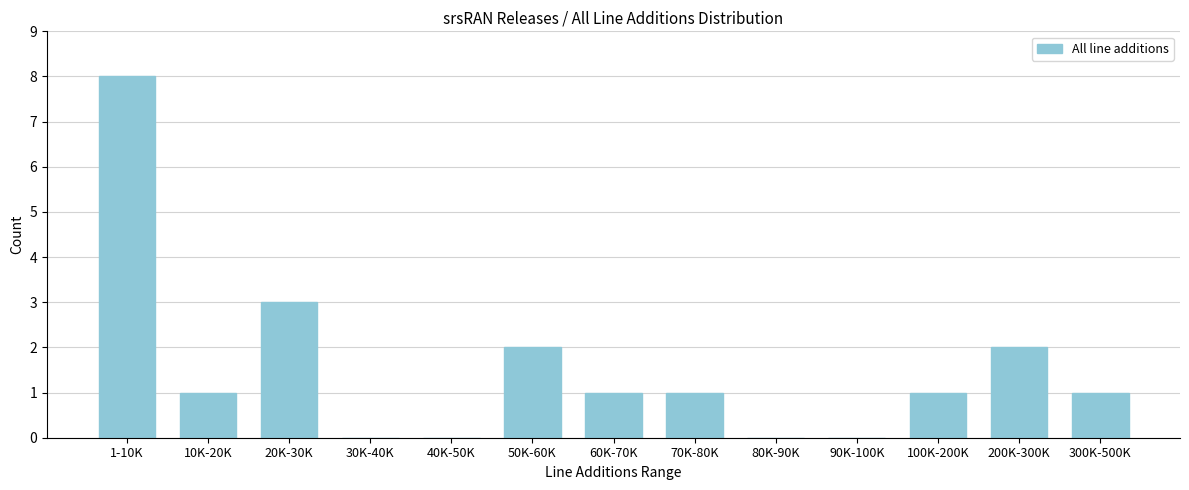

Reading left to right, extract all data points from this chart.

1-10K=8	10K-20K=1	20K-30K=3	30K-40K=0	40K-50K=0	50K-60K=2	60K-70K=1	70K-80K=1	80K-90K=0	90K-100K=0	100K-200K=1	200K-300K=2	300K-500K=1